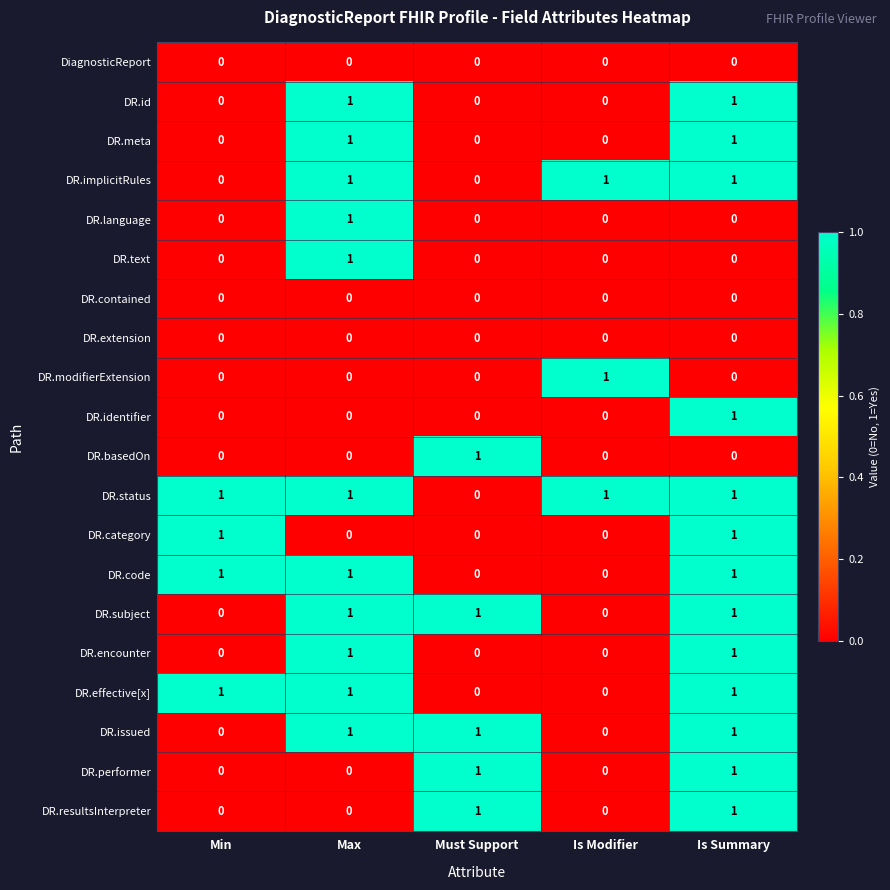

Is it true that DR.subject equals 0 at Min?

True